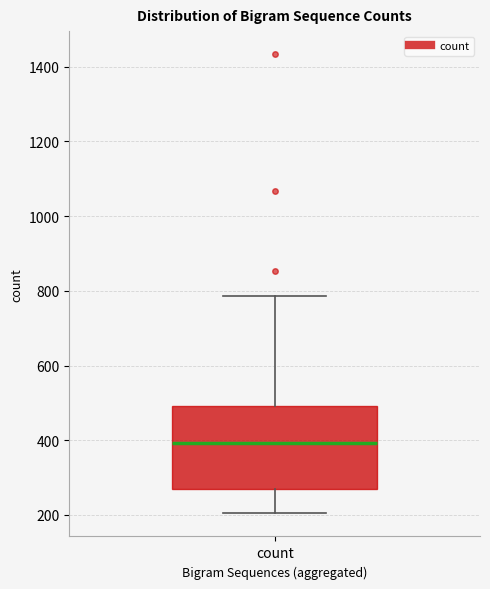

Read this box plot against the y-axis: the position of the median line, the range covered by the box, and the ends of both whiskers. The values are not printed on the chart, so give them approximately, as read against the axis.

median 400, box 260 to 500, whiskers 200 to 780